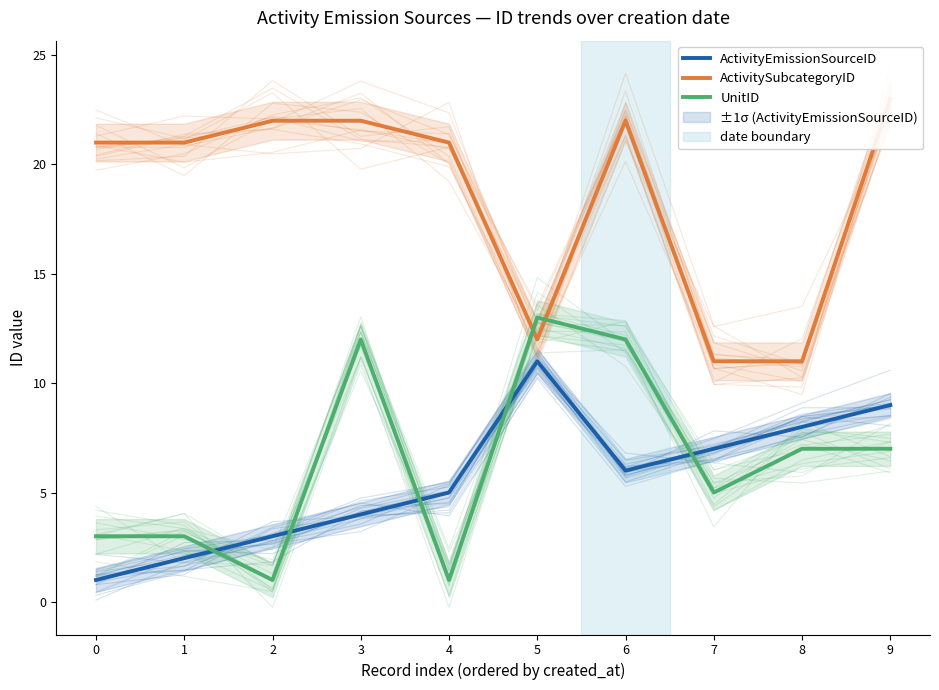

List the series in order of their peak value, lowest first.

ActivityEmissionSourceID, UnitID, ActivitySubcategoryID